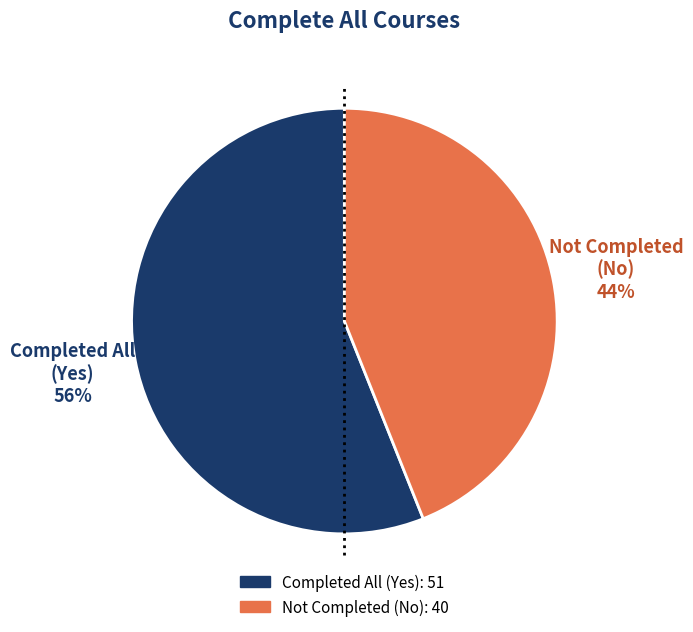

Is there a majority slice in this chart?

Yes